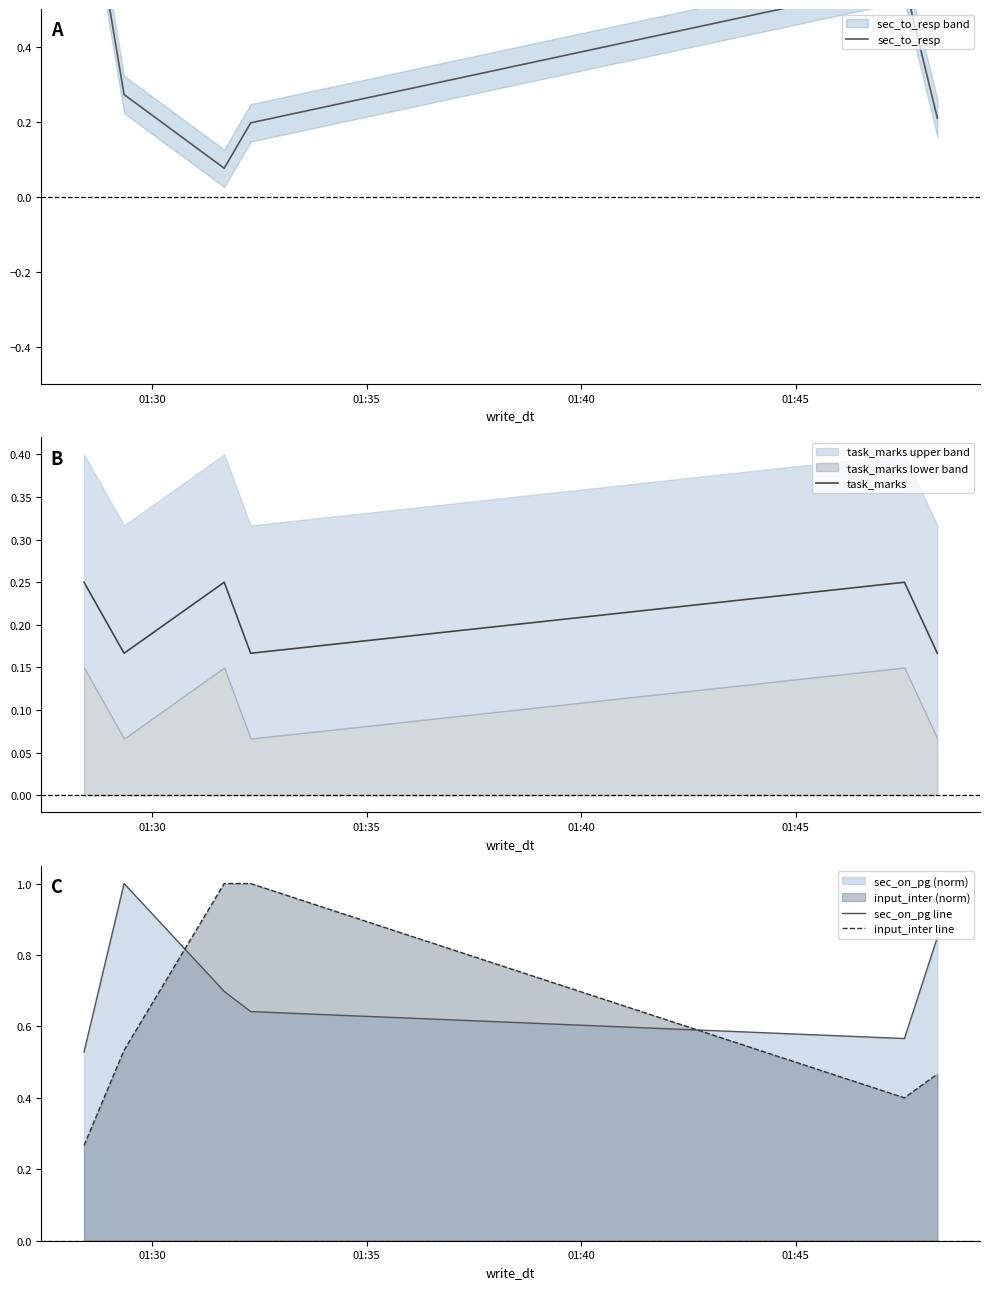

What is the maximum value for sec_on_pg line?

1.0